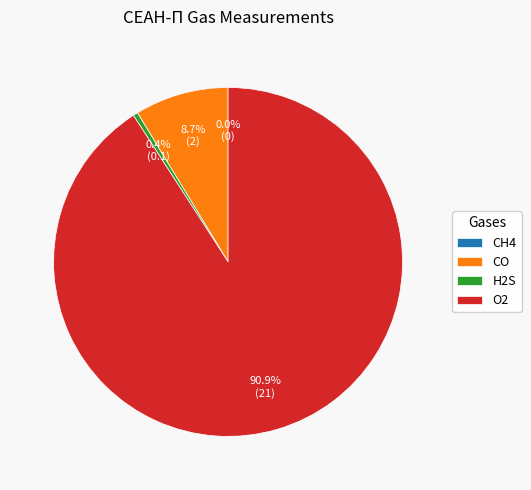

What is the change in value from CH4 to O2?

+20.9